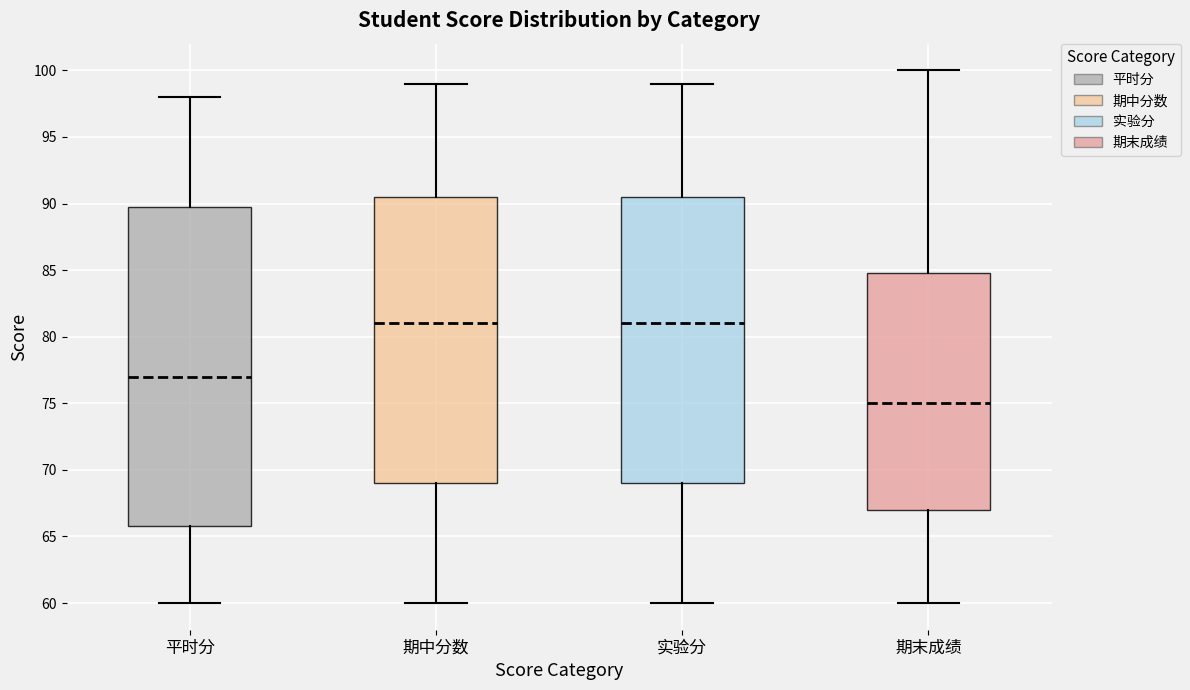

Which box is the tallest, from its lower edge to its upper edge?

平时分